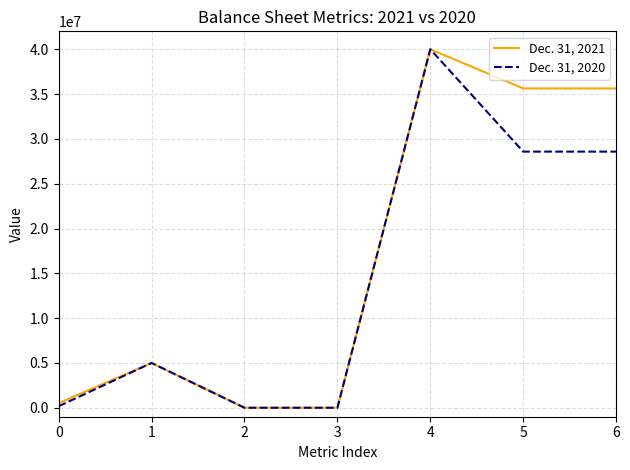

The value of Dec. 31, 2021 at 1 is 5000000. True or false?

True